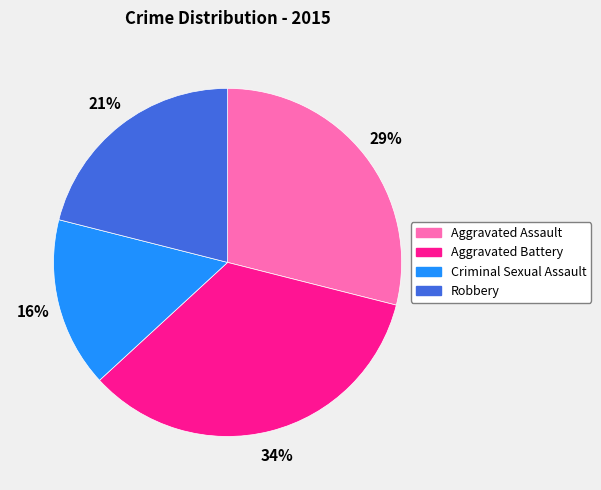

The Aggravated Assault slice represents 38% of the pie. True or false?

False